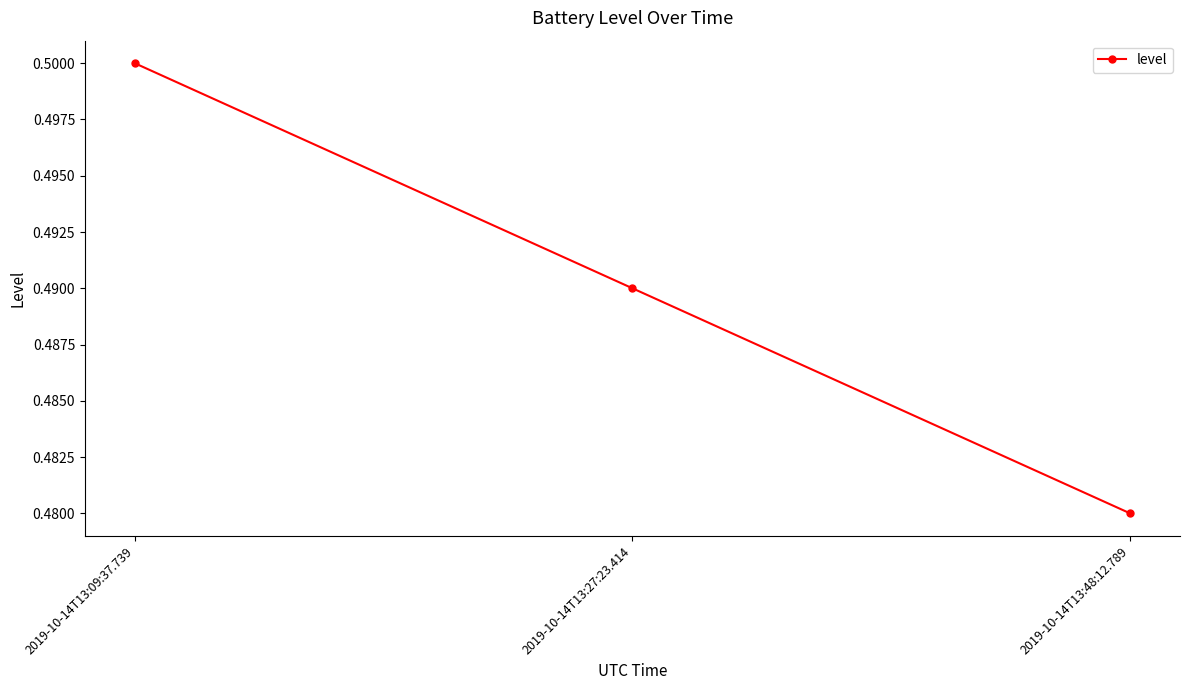

List the labels in order of value, largest first.

2019-10-14T13:09:37.739, 2019-10-14T13:27:23.414, 2019-10-14T13:48:12.789